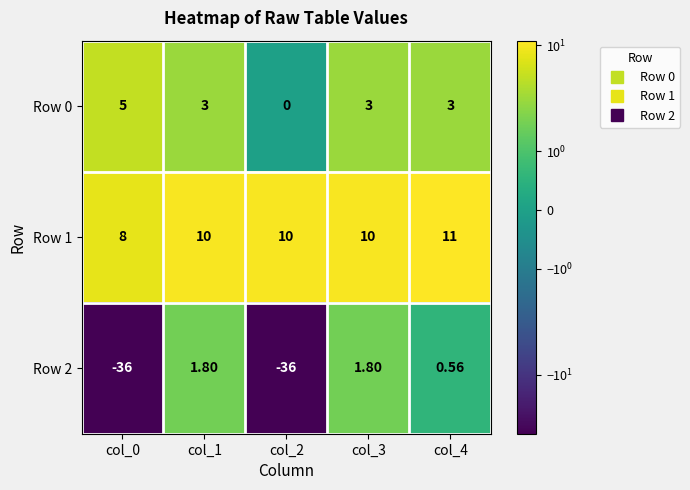

Which series has the largest total across all categories?

Row 1